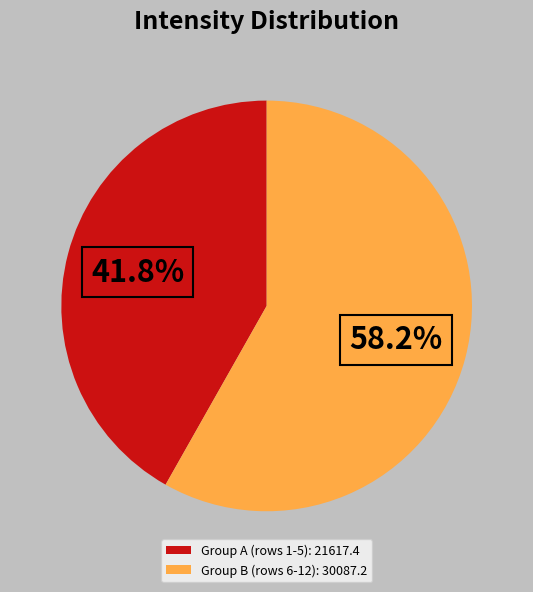

Rank the categories by value from lowest to highest.

Group A (rows 1-5): 21617.4, Group B (rows 6-12): 30087.2